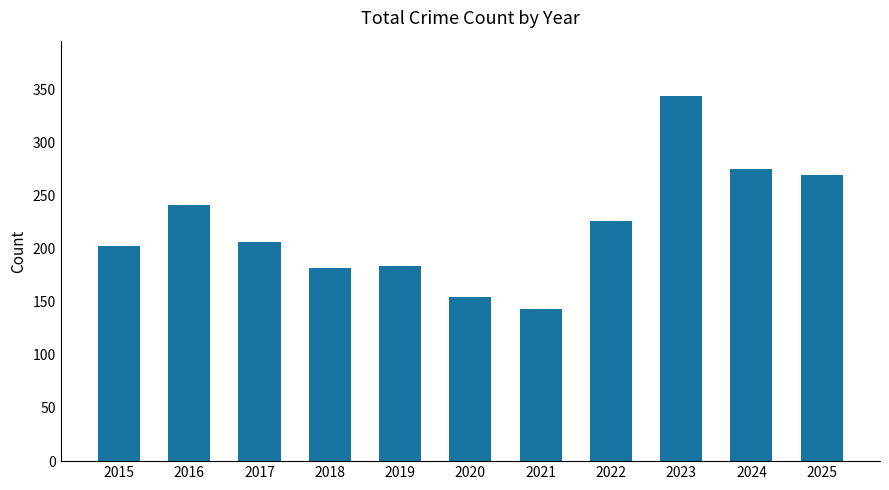

The chart shows a value of 226 at 2022. True or false?

True